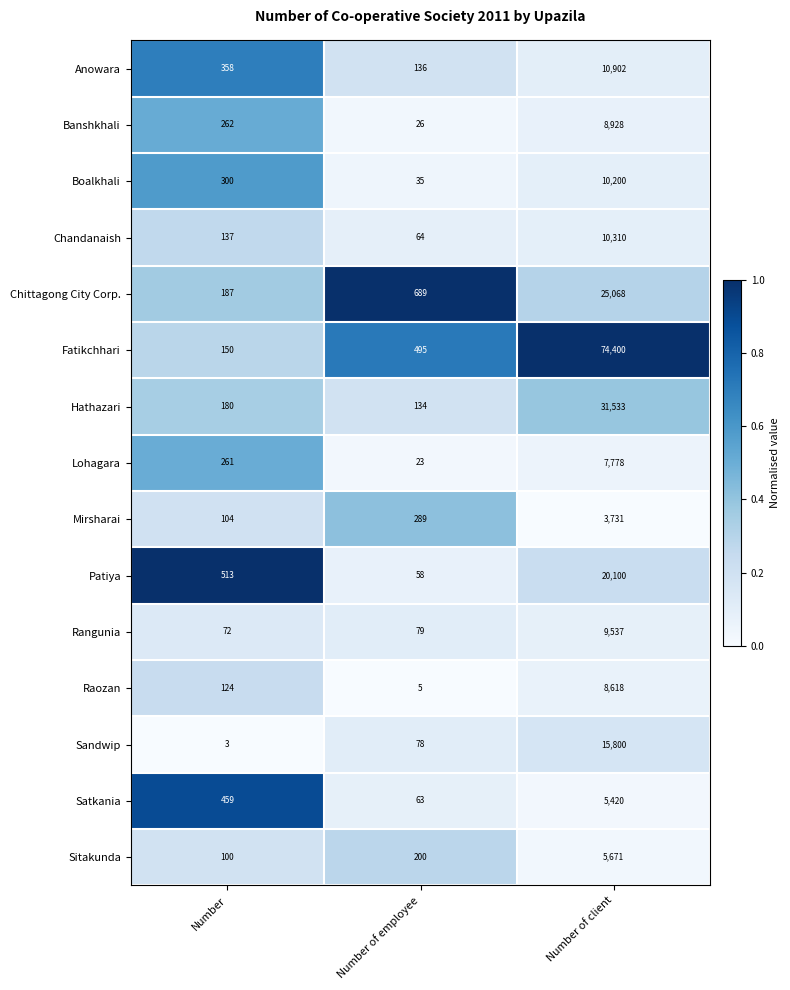

Is it true that Banshkhali equals 8928 at Number of client?

True